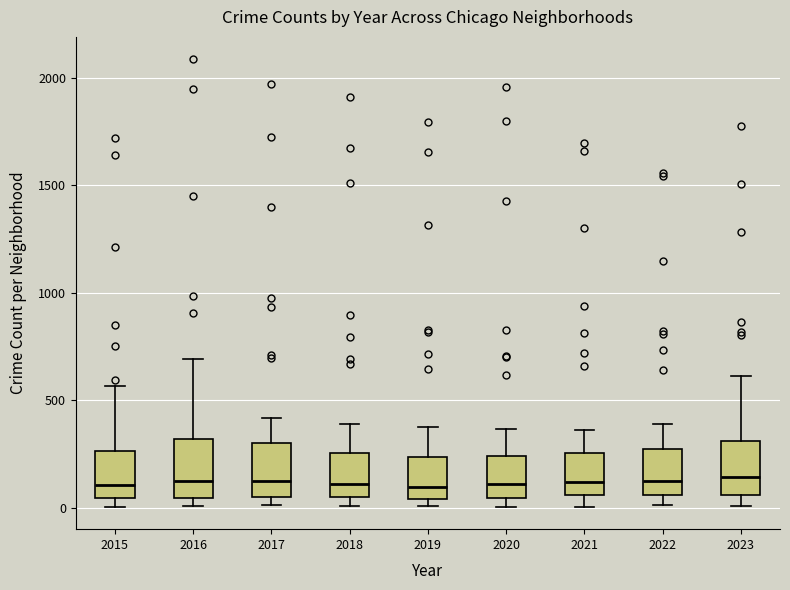

Reading left to right, transcribe this box plot: for each box, give where its median line is, the range the box spans, and where its two whiskers end, as read against the y-axis. The values are not printed on the chart, so give them approximately, as read against the axis.

2015: median 100, box 50 to 250, whiskers 0 to 550
2016: median 150, box 50 to 300, whiskers 0 to 700
2017: median 100, box 50 to 300, whiskers 0 to 400
2018: median 100, box 50 to 250, whiskers 0 to 400
2019: median 100, box 50 to 250, whiskers 0 to 400
2020: median 100, box 50 to 250, whiskers 0 to 350
2021: median 100, box 50 to 250, whiskers 0 to 350
2022: median 100, box 50 to 250, whiskers 0 to 400
2023: median 150, box 50 to 300, whiskers 0 to 600